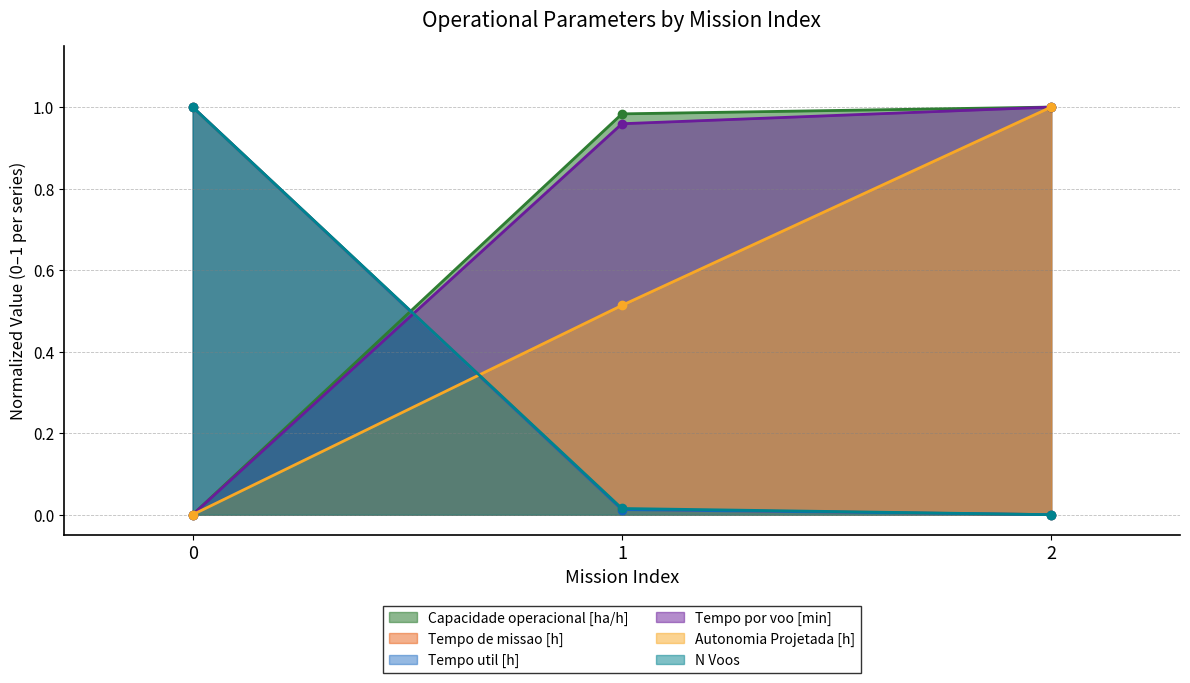

Which series has the largest range (max minus min)?

Capacidade operacional [ha/h]